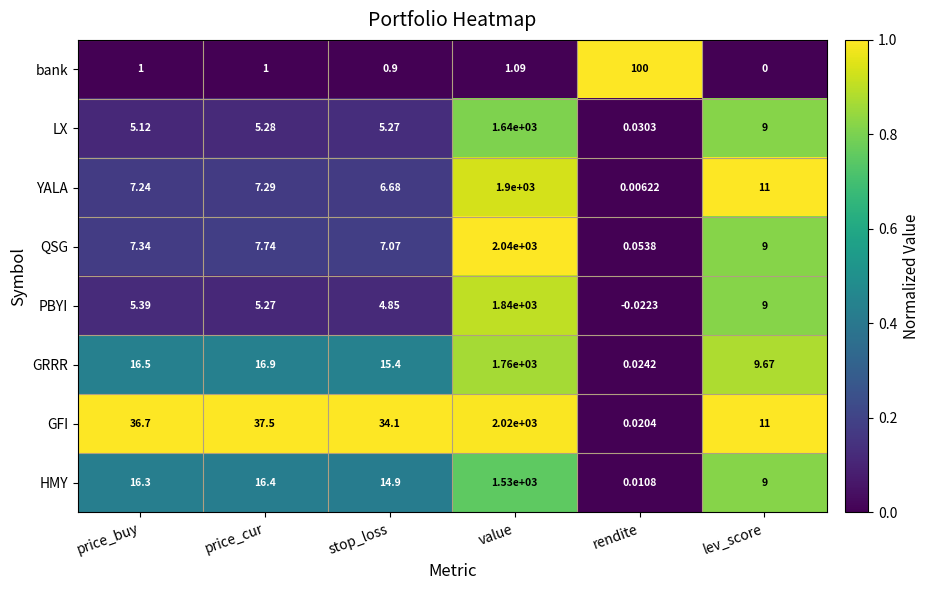

At which label is GFI closest to 1010?

price_cur